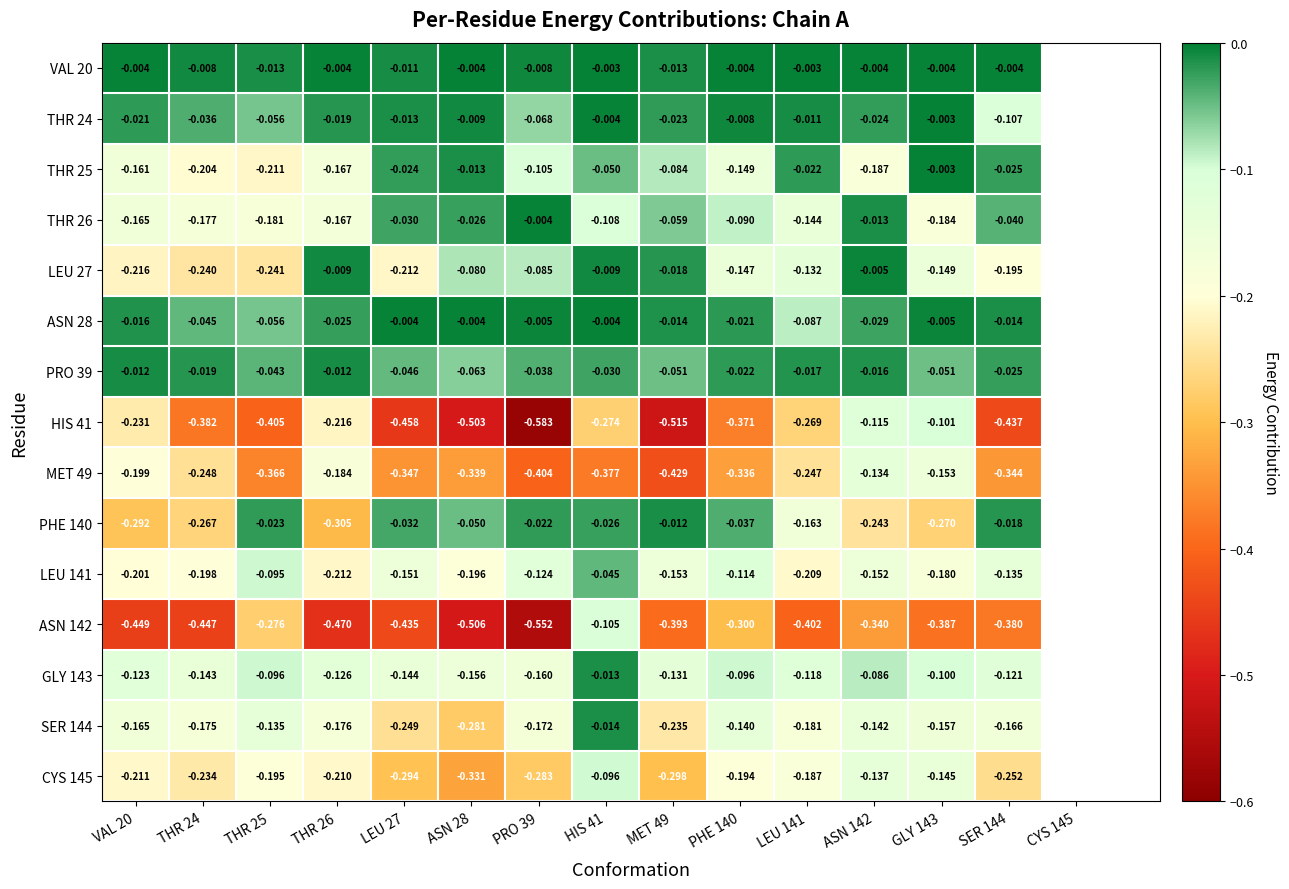

Reading left to right, extract all data points from this chart.

VAL 20: VAL 20=-0.0	THR 24=-0.0	THR 25=-0.0	THR 26=-0.0	LEU 27=-0.0	ASN 28=-0.0	PRO 39=-0.0	HIS 41=-0.0	MET 49=-0.0	PHE 140=-0.0	LEU 141=-0.0	ASN 142=-0.0	GLY 143=-0.0	SER 144=-0.0
THR 24: VAL 20=-0.0	THR 24=-0.0	THR 25=-0.1	THR 26=-0.0	LEU 27=-0.0	ASN 28=-0.0	PRO 39=-0.1	HIS 41=-0.0	MET 49=-0.0	PHE 140=-0.0	LEU 141=-0.0	ASN 142=-0.0	GLY 143=-0.0	SER 144=-0.1
THR 25: VAL 20=-0.2	THR 24=-0.2	THR 25=-0.2	THR 26=-0.2	LEU 27=-0.0	ASN 28=-0.0	PRO 39=-0.1	HIS 41=-0.1	MET 49=-0.1	PHE 140=-0.1	LEU 141=-0.0	ASN 142=-0.2	GLY 143=-0.0	SER 144=-0.0
THR 26: VAL 20=-0.2	THR 24=-0.2	THR 25=-0.2	THR 26=-0.2	LEU 27=-0.0	ASN 28=-0.0	PRO 39=-0.0	HIS 41=-0.1	MET 49=-0.1	PHE 140=-0.1	LEU 141=-0.1	ASN 142=-0.0	GLY 143=-0.2	SER 144=-0.0
LEU 27: VAL 20=-0.2	THR 24=-0.2	THR 25=-0.2	THR 26=-0.0	LEU 27=-0.2	ASN 28=-0.1	PRO 39=-0.1	HIS 41=-0.0	MET 49=-0.0	PHE 140=-0.1	LEU 141=-0.1	ASN 142=-0.0	GLY 143=-0.1	SER 144=-0.2
ASN 28: VAL 20=-0.0	THR 24=-0.0	THR 25=-0.1	THR 26=-0.0	LEU 27=-0.0	ASN 28=-0.0	PRO 39=-0.0	HIS 41=-0.0	MET 49=-0.0	PHE 140=-0.0	LEU 141=-0.1	ASN 142=-0.0	GLY 143=-0.0	SER 144=-0.0
PRO 39: VAL 20=-0.0	THR 24=-0.0	THR 25=-0.0	THR 26=-0.0	LEU 27=-0.0	ASN 28=-0.1	PRO 39=-0.0	HIS 41=-0.0	MET 49=-0.1	PHE 140=-0.0	LEU 141=-0.0	ASN 142=-0.0	GLY 143=-0.1	SER 144=-0.0
HIS 41: VAL 20=-0.2	THR 24=-0.4	THR 25=-0.4	THR 26=-0.2	LEU 27=-0.5	ASN 28=-0.5	PRO 39=-0.6	HIS 41=-0.3	MET 49=-0.5	PHE 140=-0.4	LEU 141=-0.3	ASN 142=-0.1	GLY 143=-0.1	SER 144=-0.4
MET 49: VAL 20=-0.2	THR 24=-0.2	THR 25=-0.4	THR 26=-0.2	LEU 27=-0.3	ASN 28=-0.3	PRO 39=-0.4	HIS 41=-0.4	MET 49=-0.4	PHE 140=-0.3	LEU 141=-0.2	ASN 142=-0.1	GLY 143=-0.2	SER 144=-0.3
PHE 140: VAL 20=-0.3	THR 24=-0.3	THR 25=-0.0	THR 26=-0.3	LEU 27=-0.0	ASN 28=-0.1	PRO 39=-0.0	HIS 41=-0.0	MET 49=-0.0	PHE 140=-0.0	LEU 141=-0.2	ASN 142=-0.2	GLY 143=-0.3	SER 144=-0.0
LEU 141: VAL 20=-0.2	THR 24=-0.2	THR 25=-0.1	THR 26=-0.2	LEU 27=-0.2	ASN 28=-0.2	PRO 39=-0.1	HIS 41=-0.0	MET 49=-0.2	PHE 140=-0.1	LEU 141=-0.2	ASN 142=-0.2	GLY 143=-0.2	SER 144=-0.1
ASN 142: VAL 20=-0.4	THR 24=-0.4	THR 25=-0.3	THR 26=-0.5	LEU 27=-0.4	ASN 28=-0.5	PRO 39=-0.6	HIS 41=-0.1	MET 49=-0.4	PHE 140=-0.3	LEU 141=-0.4	ASN 142=-0.3	GLY 143=-0.4	SER 144=-0.4
GLY 143: VAL 20=-0.1	THR 24=-0.1	THR 25=-0.1	THR 26=-0.1	LEU 27=-0.1	ASN 28=-0.2	PRO 39=-0.2	HIS 41=-0.0	MET 49=-0.1	PHE 140=-0.1	LEU 141=-0.1	ASN 142=-0.1	GLY 143=-0.1	SER 144=-0.1
SER 144: VAL 20=-0.2	THR 24=-0.2	THR 25=-0.1	THR 26=-0.2	LEU 27=-0.2	ASN 28=-0.3	PRO 39=-0.2	HIS 41=-0.0	MET 49=-0.2	PHE 140=-0.1	LEU 141=-0.2	ASN 142=-0.1	GLY 143=-0.2	SER 144=-0.2
CYS 145: VAL 20=-0.2	THR 24=-0.2	THR 25=-0.2	THR 26=-0.2	LEU 27=-0.3	ASN 28=-0.3	PRO 39=-0.3	HIS 41=-0.1	MET 49=-0.3	PHE 140=-0.2	LEU 141=-0.2	ASN 142=-0.1	GLY 143=-0.1	SER 144=-0.3